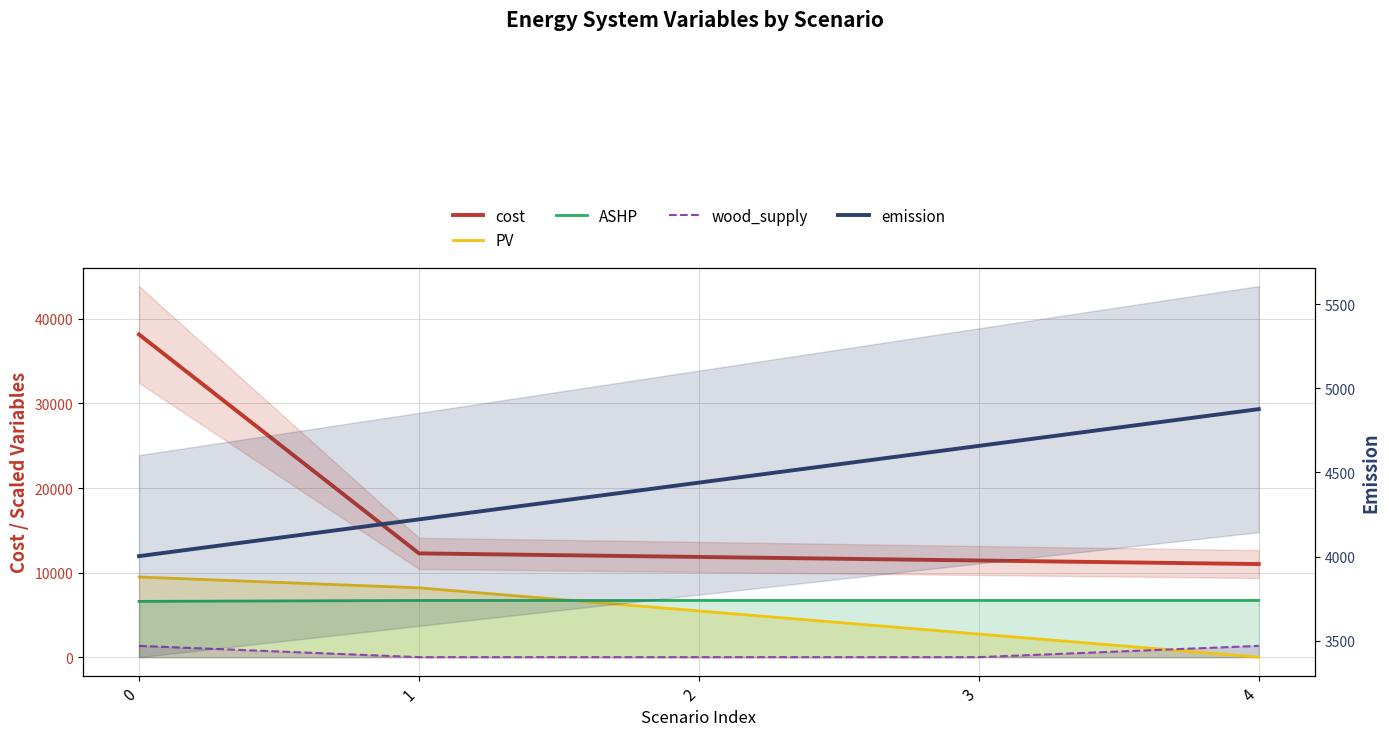

Which series changed the most between 3 and 4?

PV